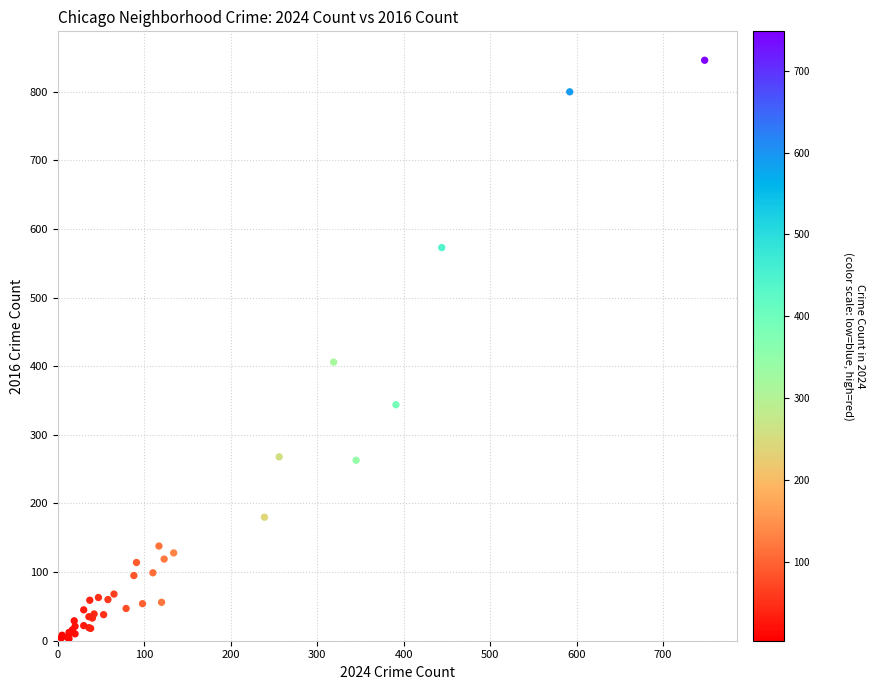

What Y value in the scatter plot is closest to 424?

406